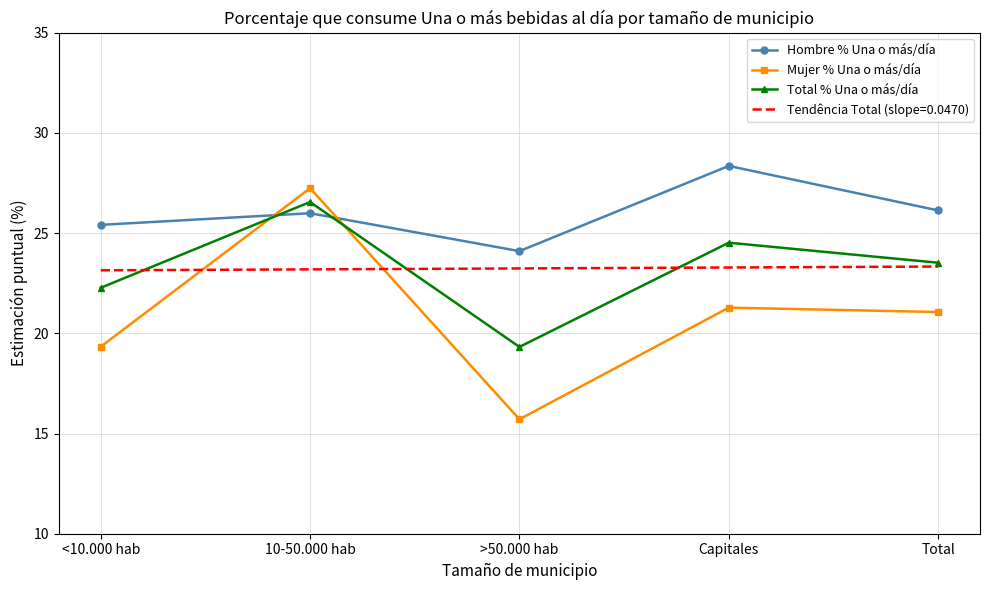

How many values in the Hombre % Una o más/día series exceed 25?

4